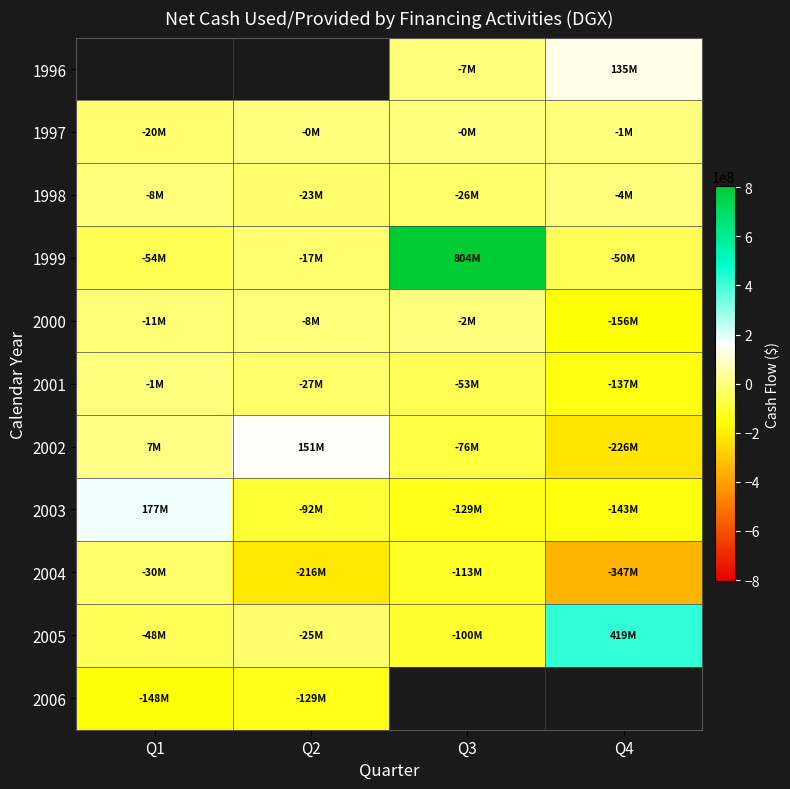

What is the greatest value displayed?

804100000.0